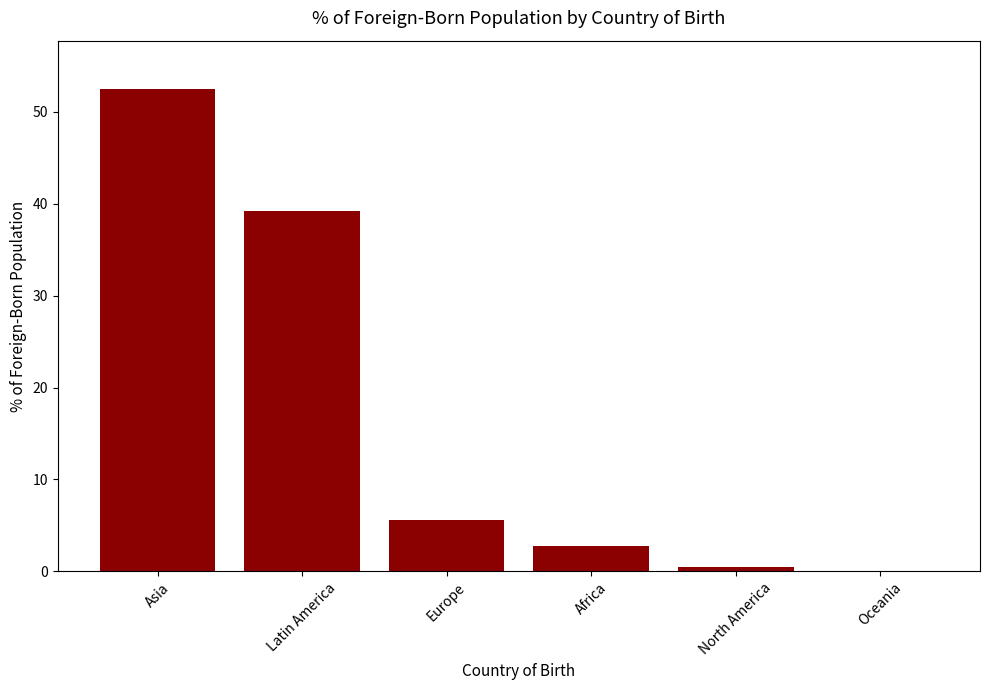

What is the sum of the values at Latin America and Africa?

42.0